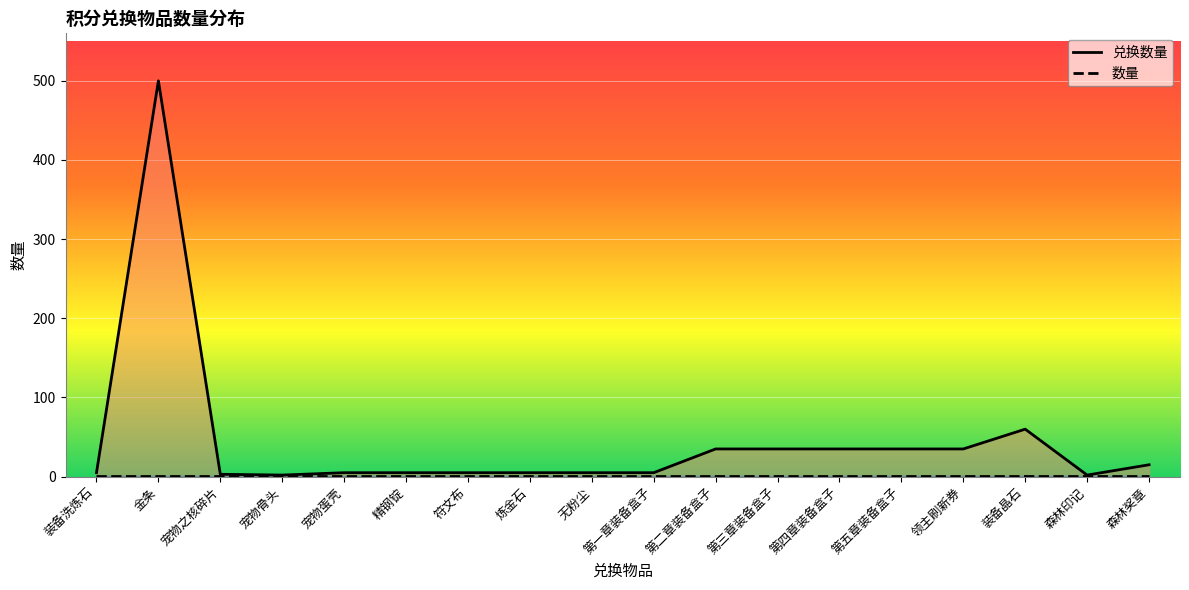

True or false: 兑换数量 and 数量 intersect in this chart.

False